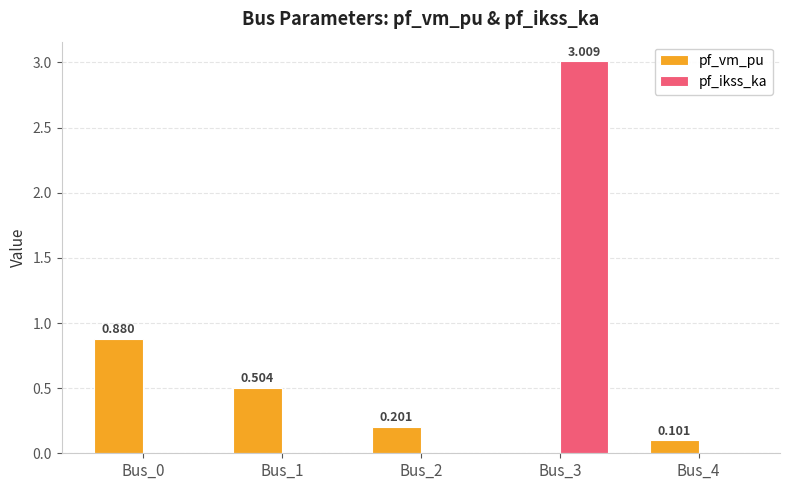

Which series changed the most between Bus_1 and Bus_2?

pf_vm_pu